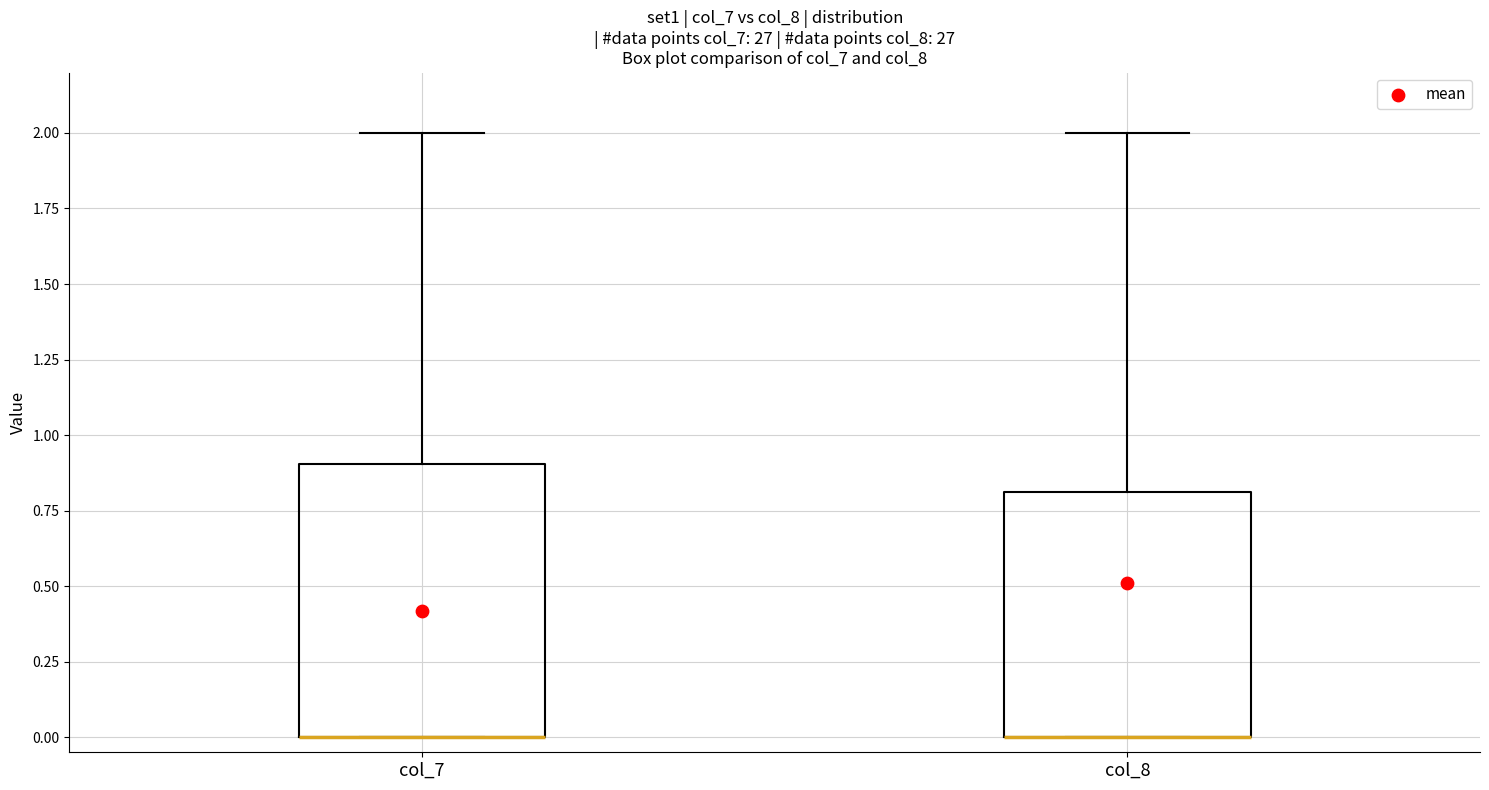

Reading left to right, read every box against the y-axis: the position of its median line, the range the box covers, and the ends of its whiskers. The values are not printed on the chart, so give them approximately, as read against the axis.

col_7: median 0.0 (drawn on the box's lower edge), box 0.0 to 0.9, whiskers 0.0 to 2.0
col_8: median 0.0 (drawn on the box's lower edge), box 0.0 to 0.8, whiskers 0.0 to 2.0